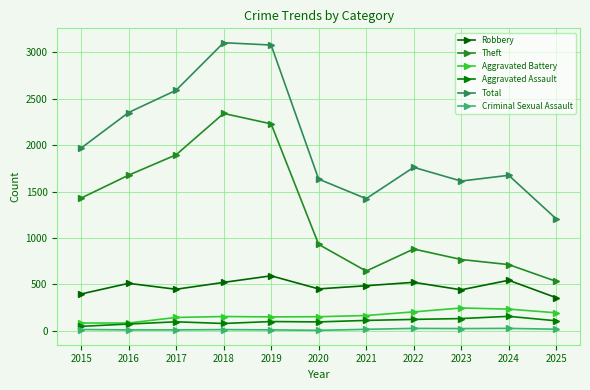

Count the number of categories in the chart.

11